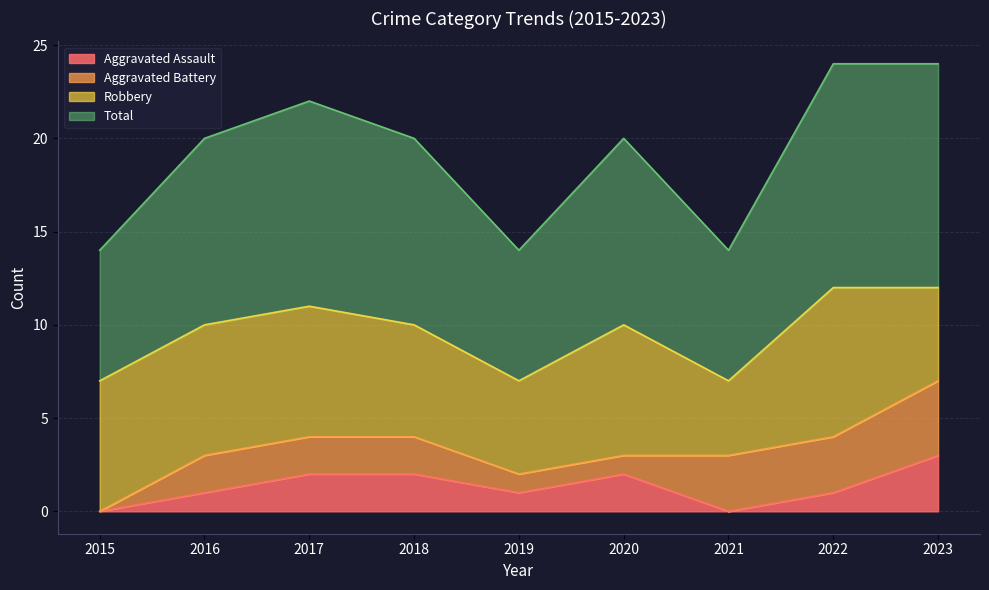

At which label does Aggravated Assault reach its peak?

2023